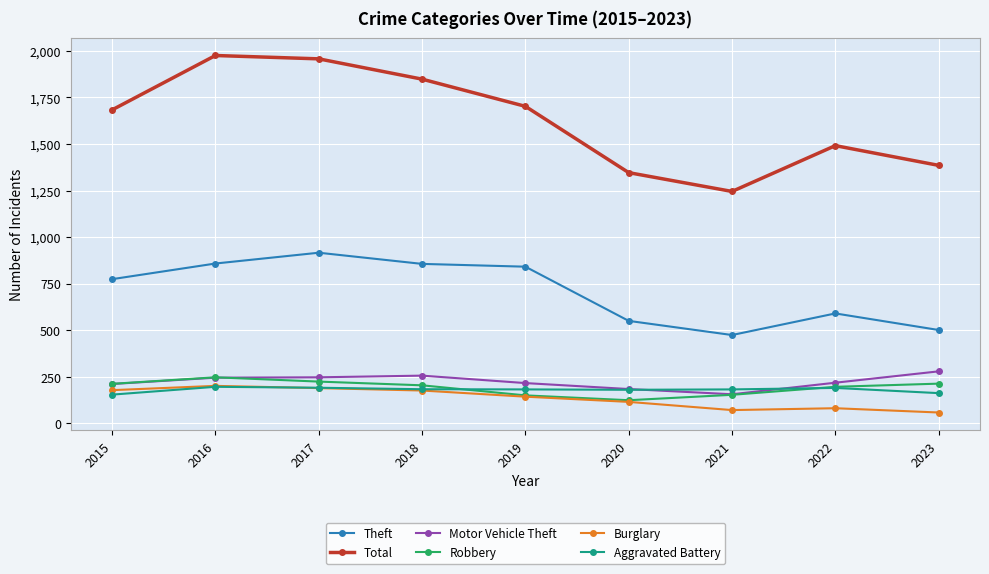

What is the difference between the highest and lowest values at 2022?

1410